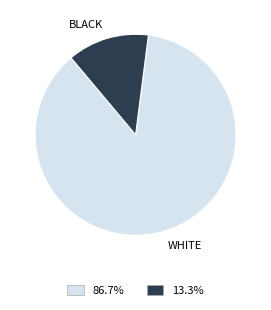

Rank the categories by value from lowest to highest.

BLACK, WHITE